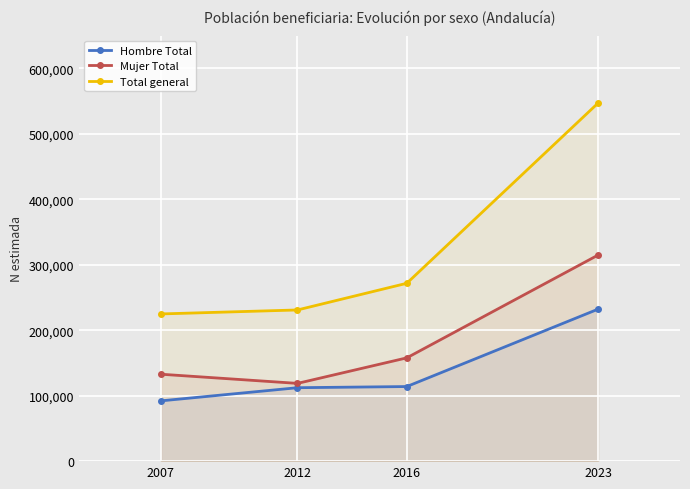

True or false: Hombre Total and Mujer Total cross at least once.

False